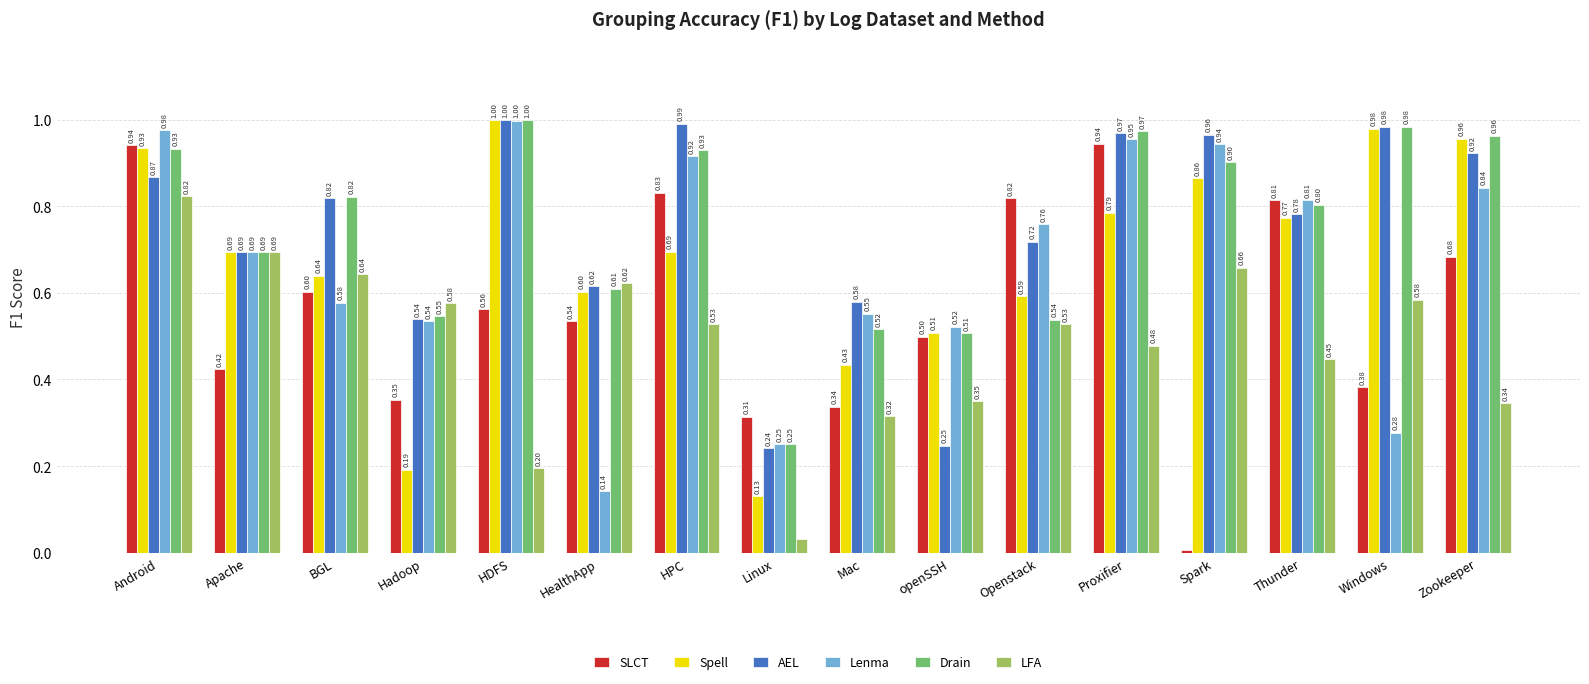

Which series has the largest range (max minus min)?

SLCT